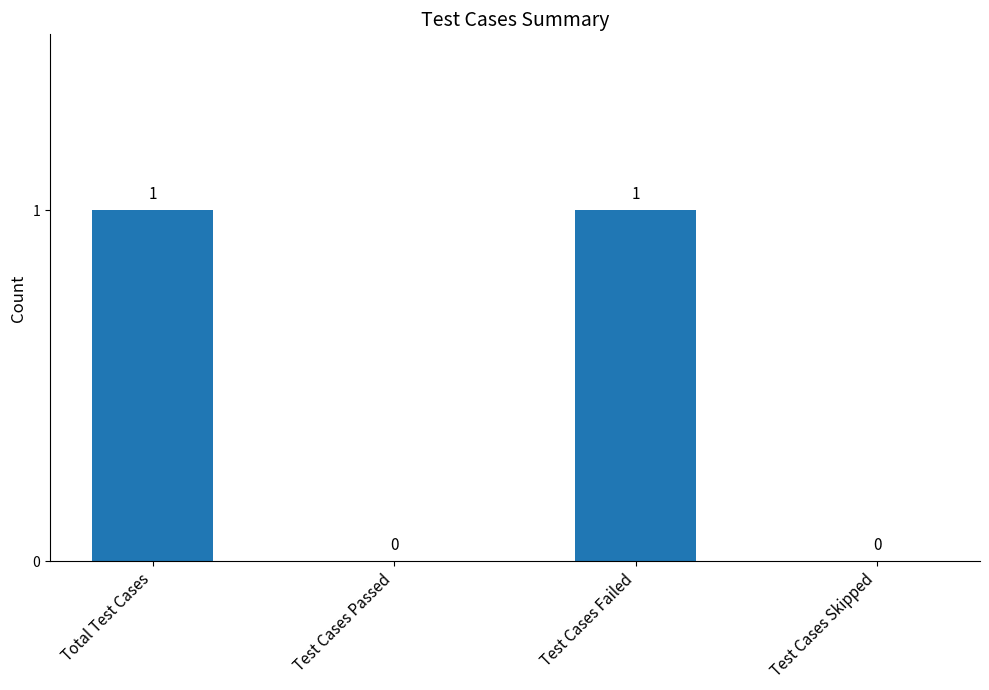

Between Total Test Cases and Test Cases Skipped, which is larger?

Total Test Cases